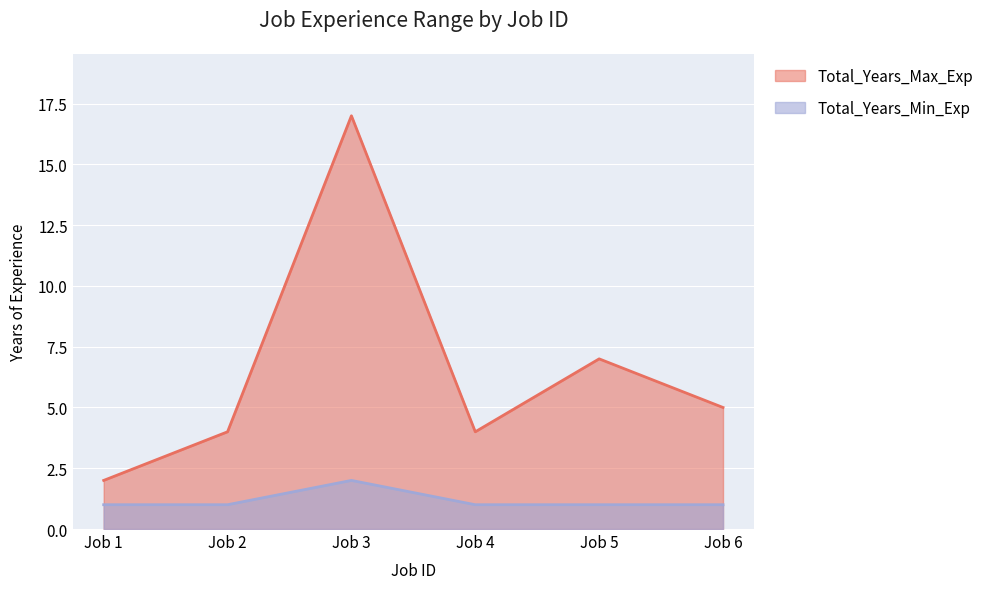

True or false: Total_Years_Min_Exp has more than 2 points higher than both neighbors.

False